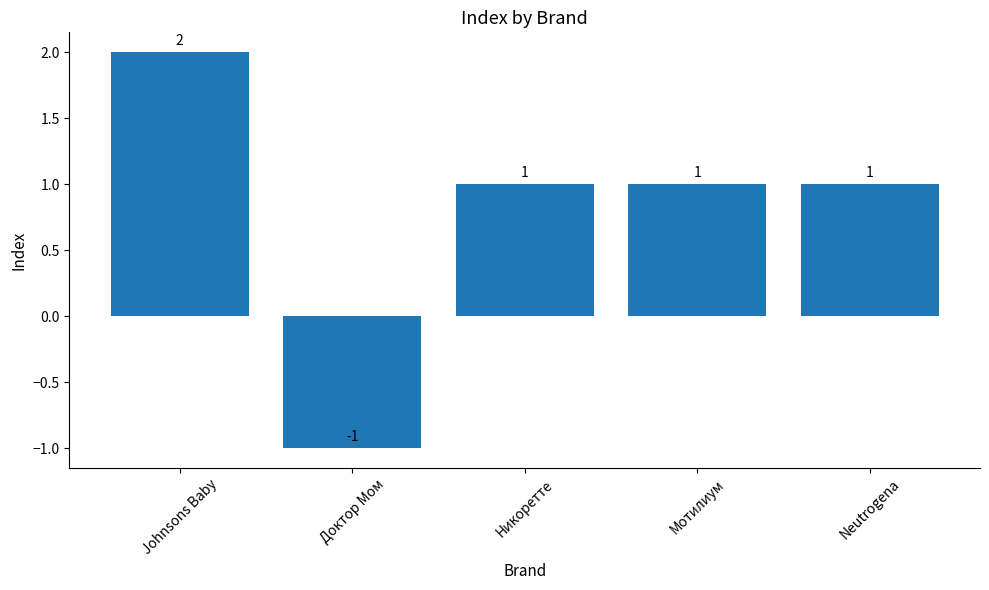

What is the maximum value shown in the chart?

2